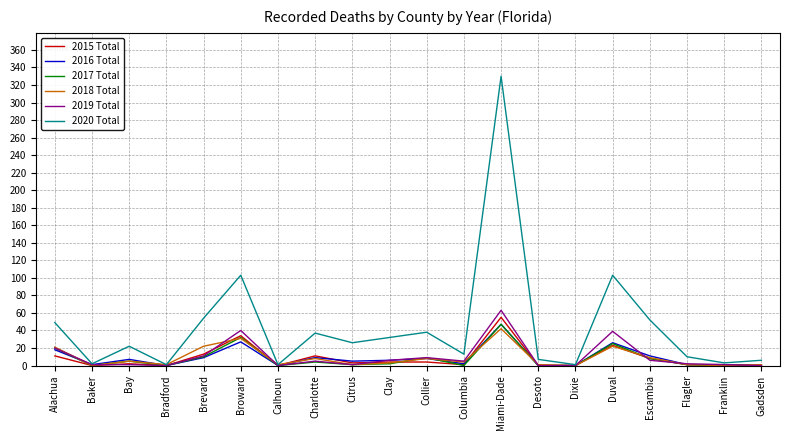

At which category is the sum across all series the highest?

Miami-Dade